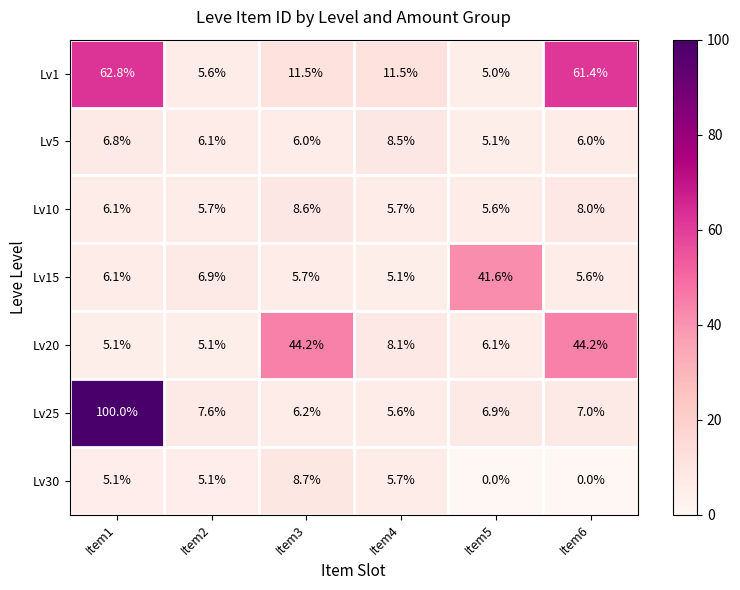

Which series has the largest total across all categories?

Lv1